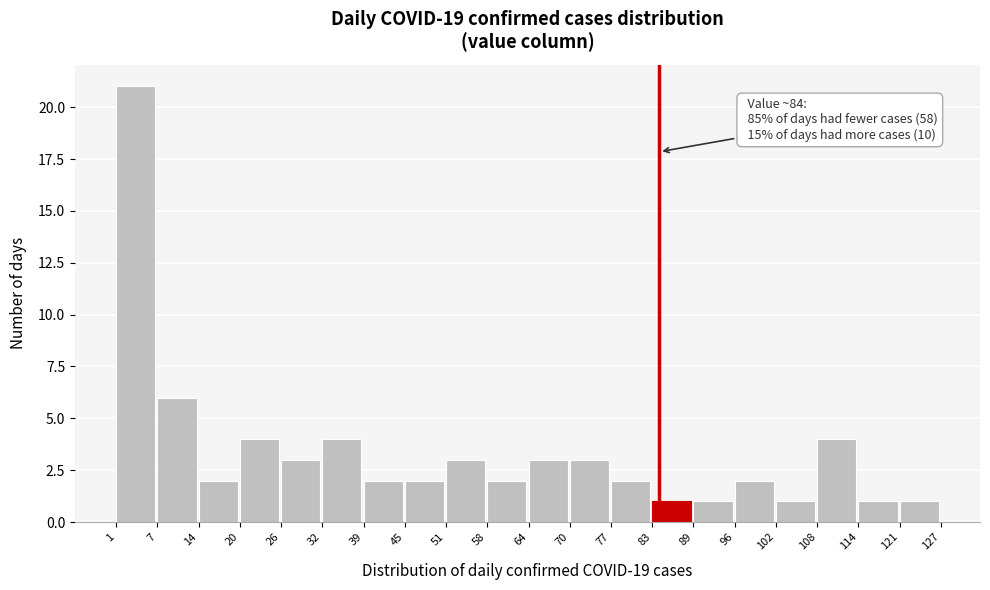

Over which range of the x-axis is the bar tallest?

1 to 7